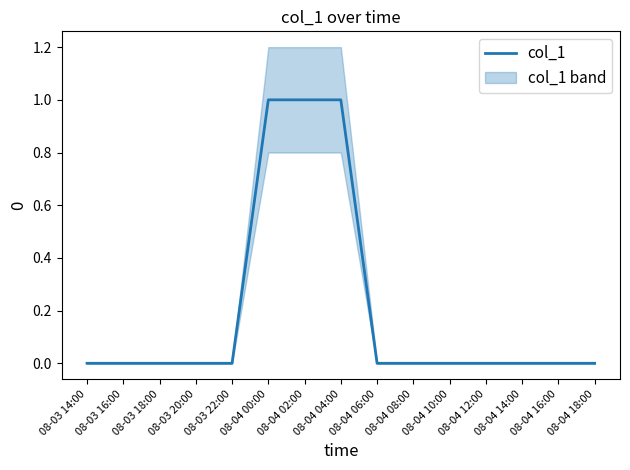

True or false: the data shows 0 at 08-04 18:00.

True